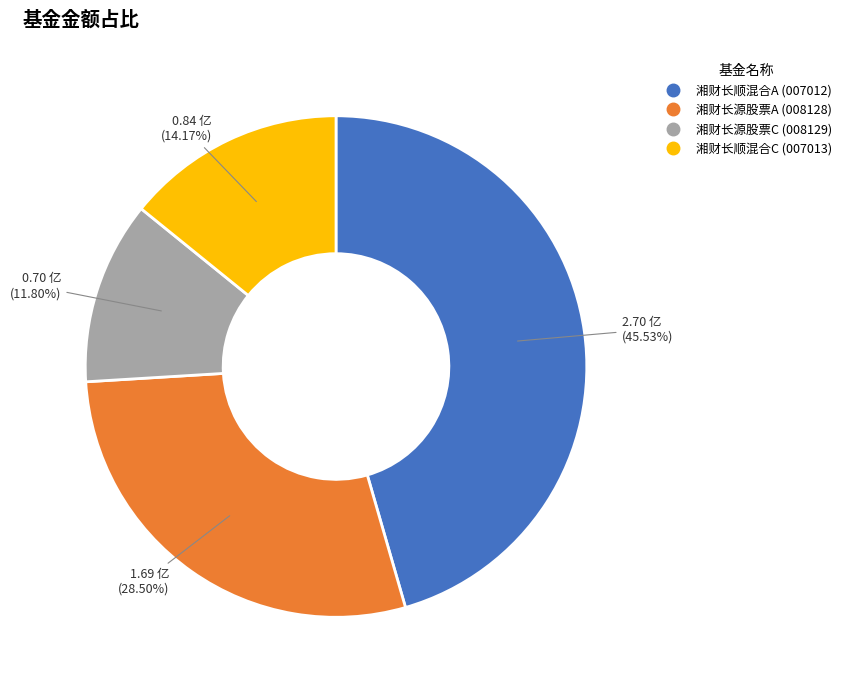

Rank the categories by value from lowest to highest.

湘财长源股票C, 湘财长顺混合C, 湘财长源股票A, 湘财长顺混合A